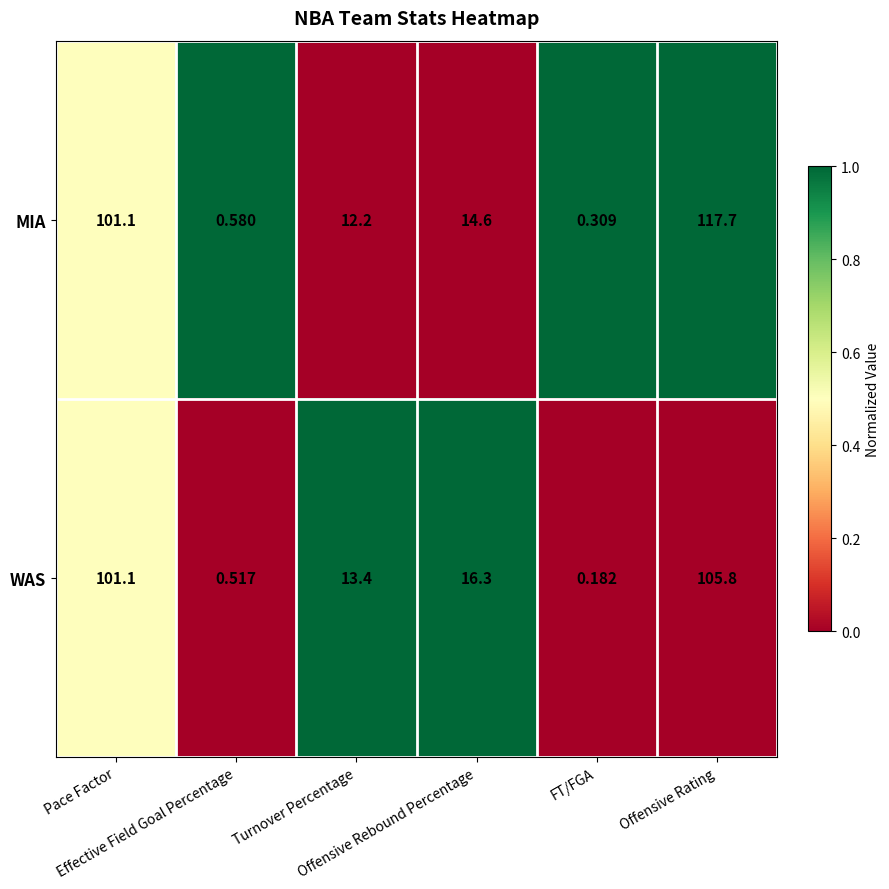

What is the total value across all series at Offensive Rating?

223.5